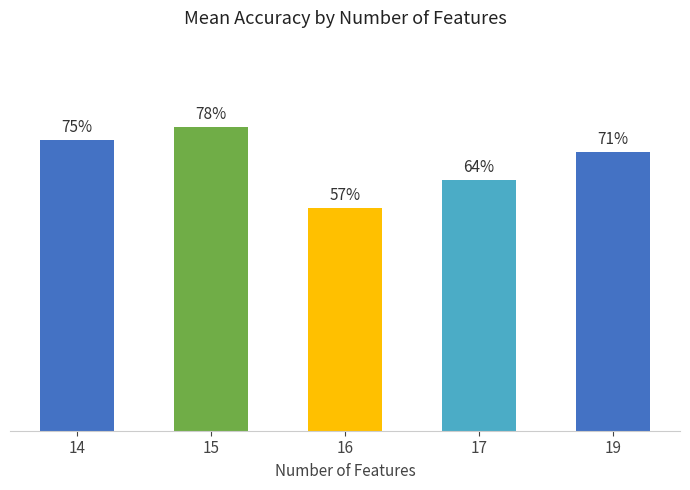

What is the value of the 1st bar from the left?

0.7